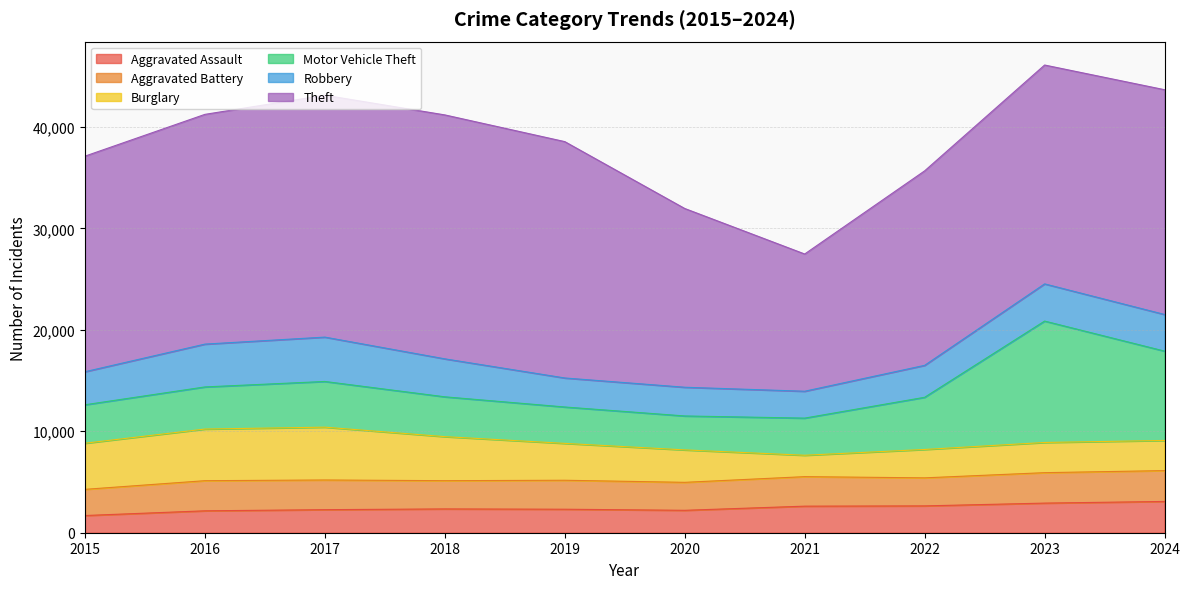

At which label is Burglary closest to 3657?

2019